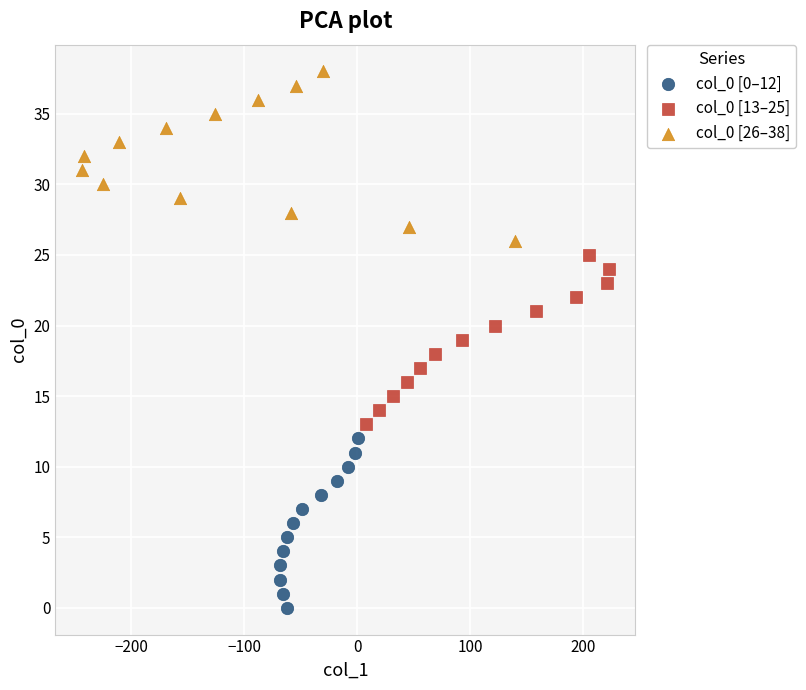

Which series contains the highest Y value?

col_0 [26–38]